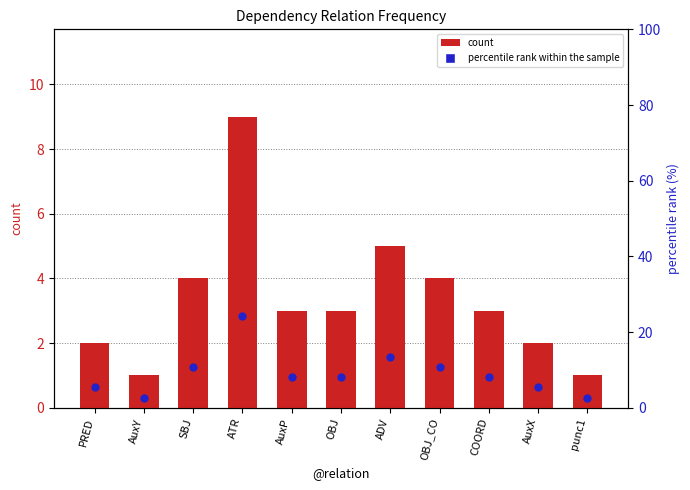

Which series contains the lowest Y value?

count